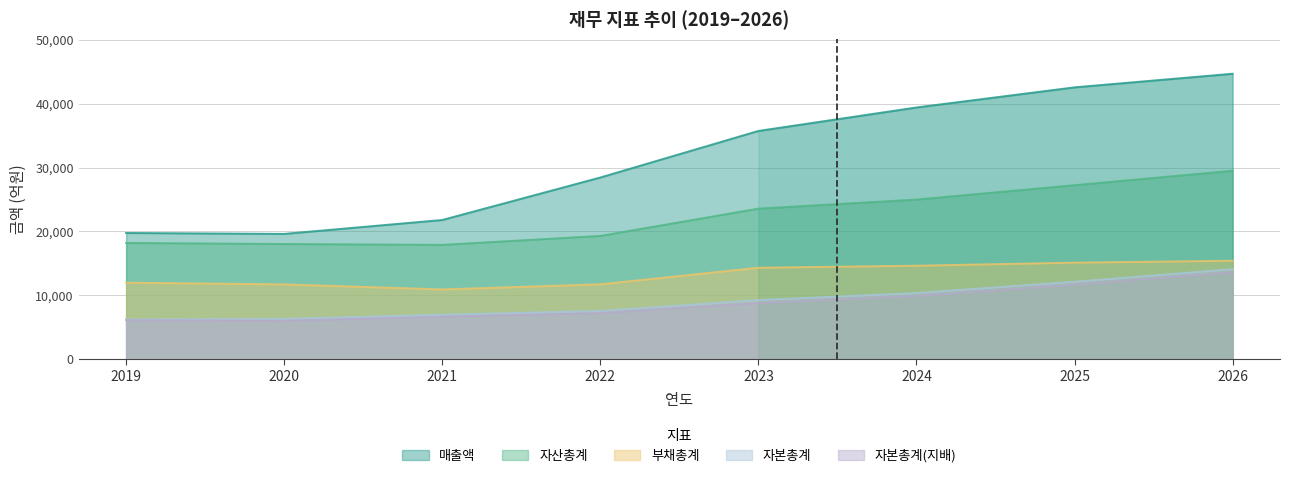

Is it true that 부채총계 equals 15420 at 2026?

True